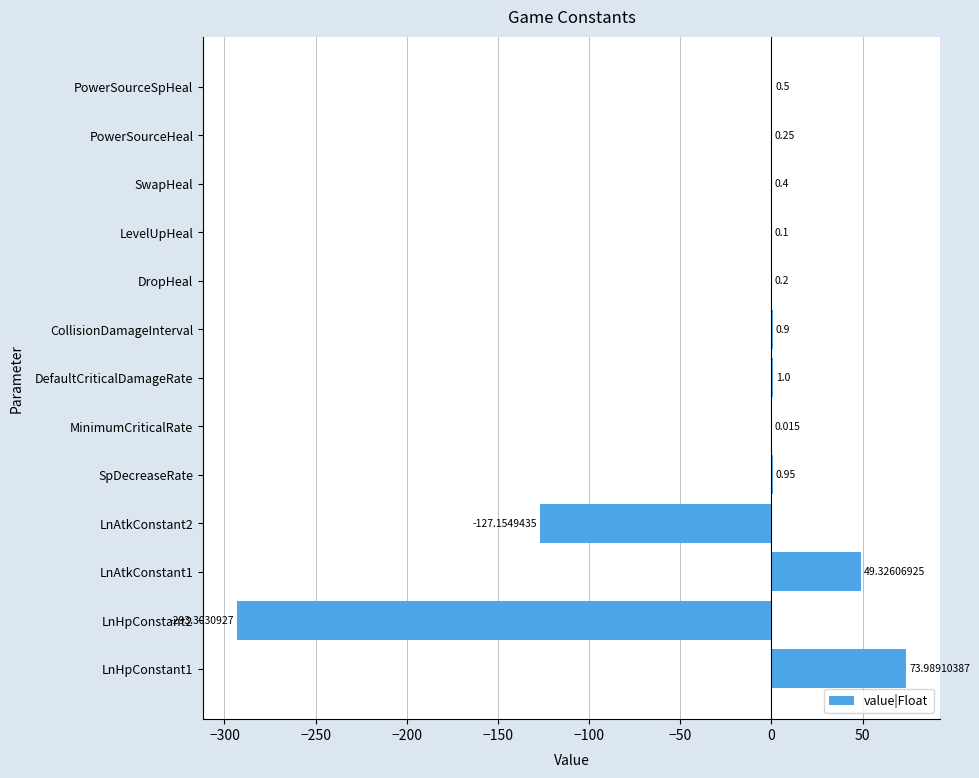

Between LnAtkConstant2 and DropHeal, which is larger?

DropHeal